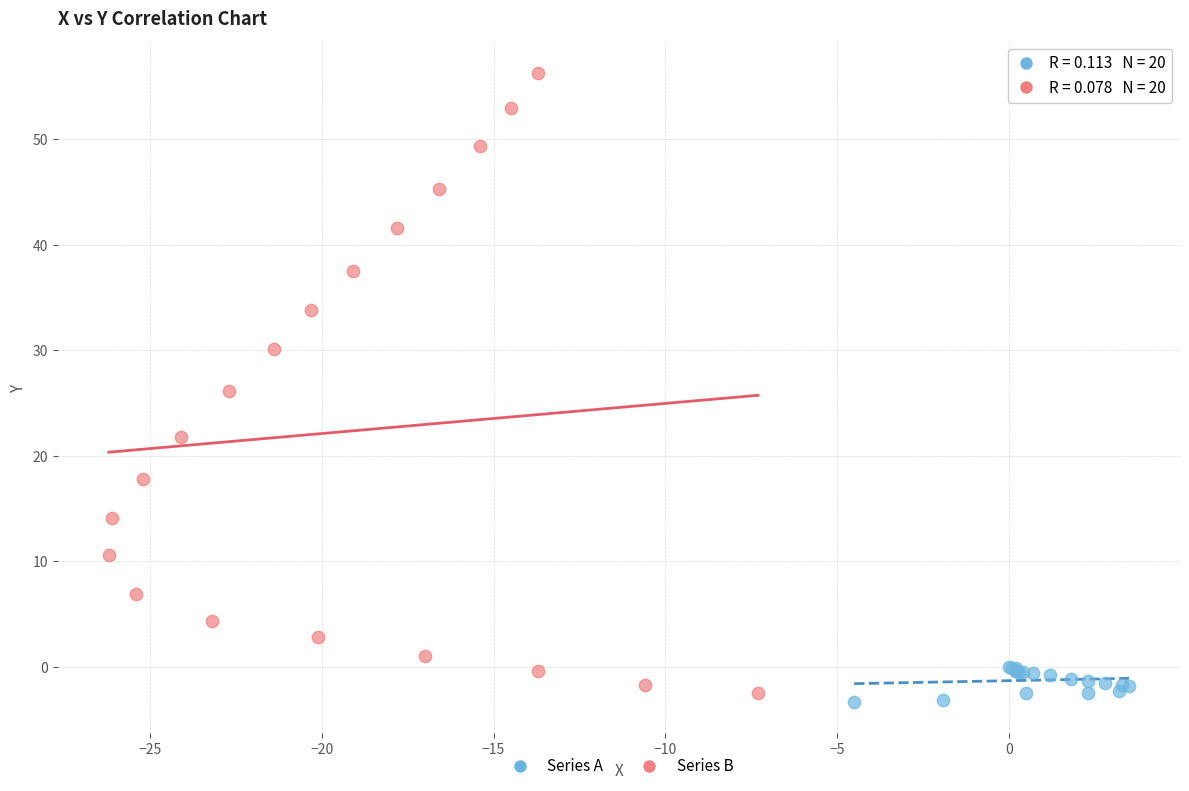

Which series has the largest Y range (max minus min)?

Series B